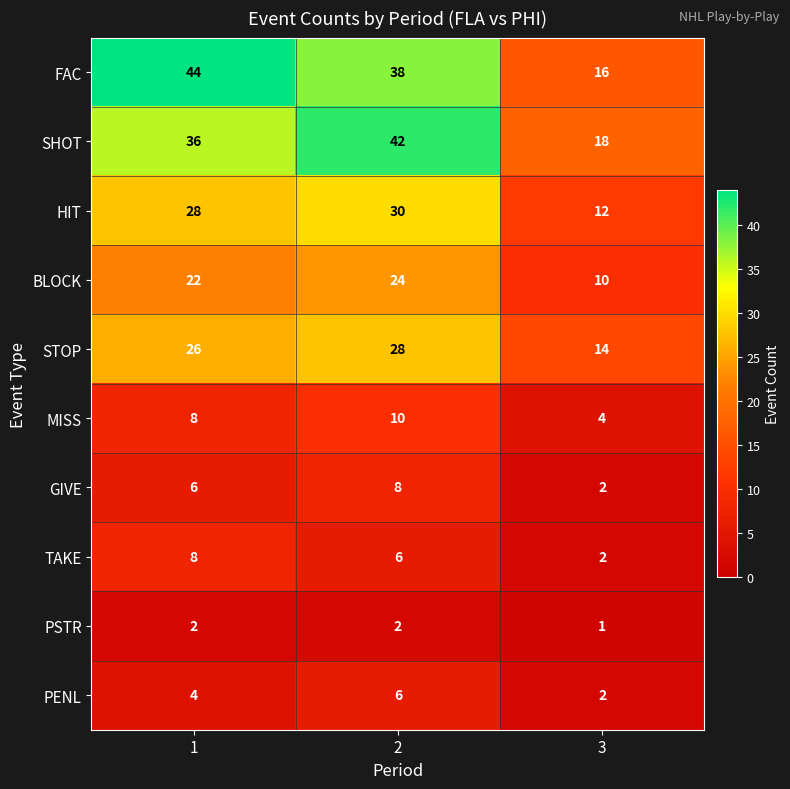

Count the PSTR values in the range 1 to 2.

3